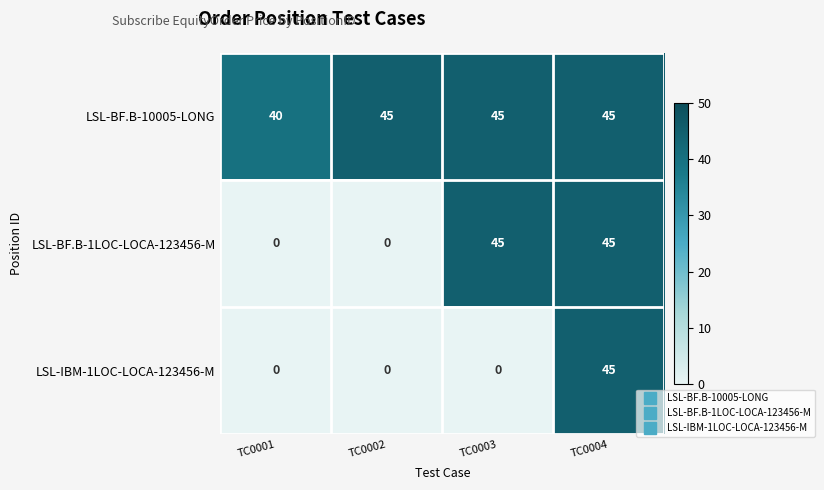

Rank the series by their average value, from lowest to highest.

LSL-IBM-1LOC-LOCA-123456-M, LSL-BF.B-1LOC-LOCA-123456-M, LSL-BF.B-10005-LONG